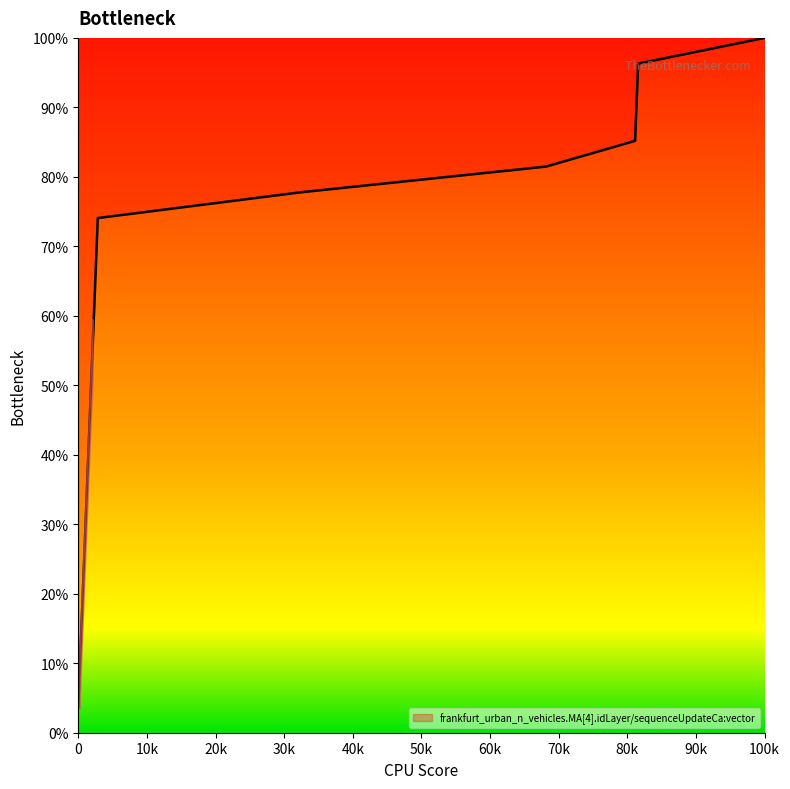

What is the smallest value displayed?

3.7